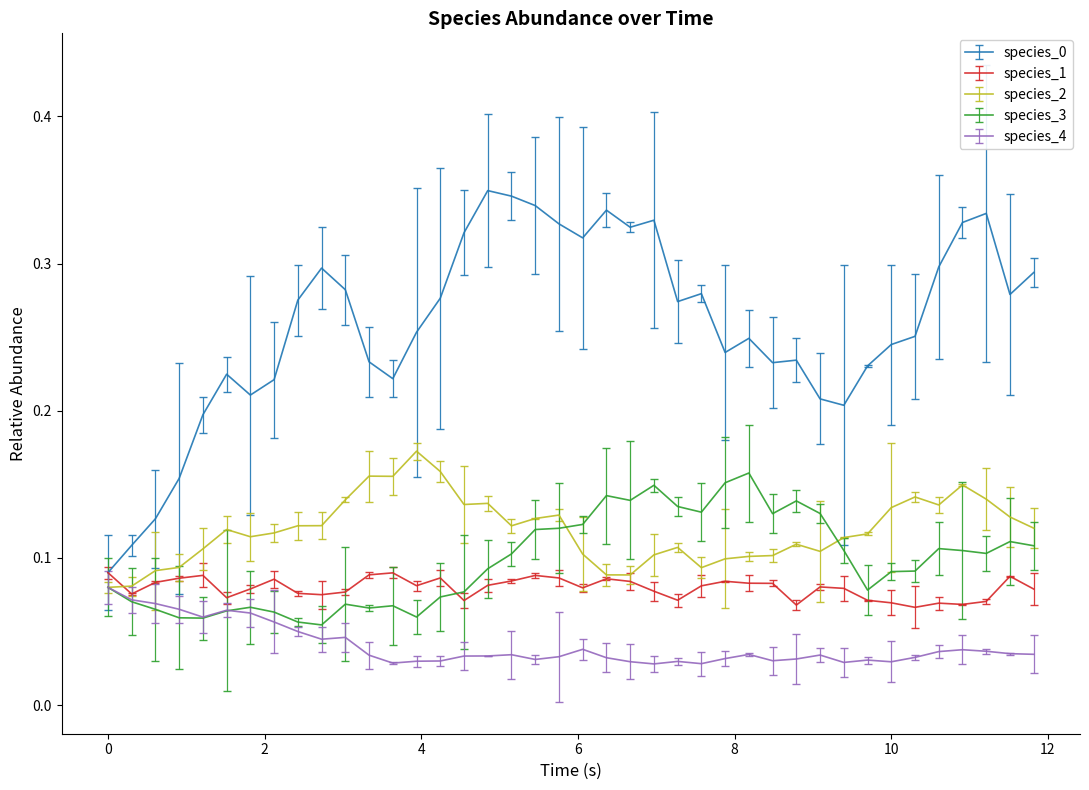

After their last crossing, which series has the higher values: species_1 or species_3?

species_3